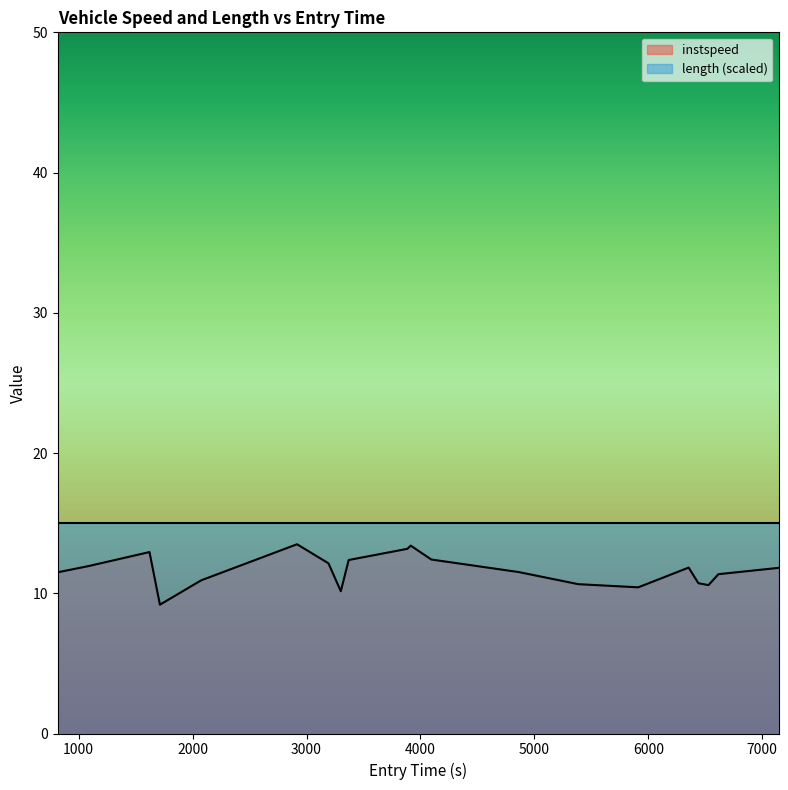

How many data points are less than 11?

7